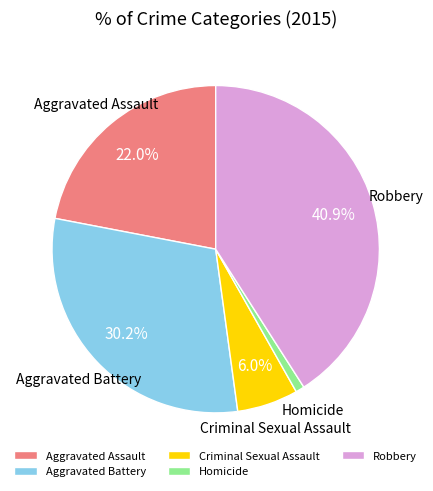

To the nearest percent, what is the difference between the Aggravated Battery and Aggravated Assault slice percentages?

8%